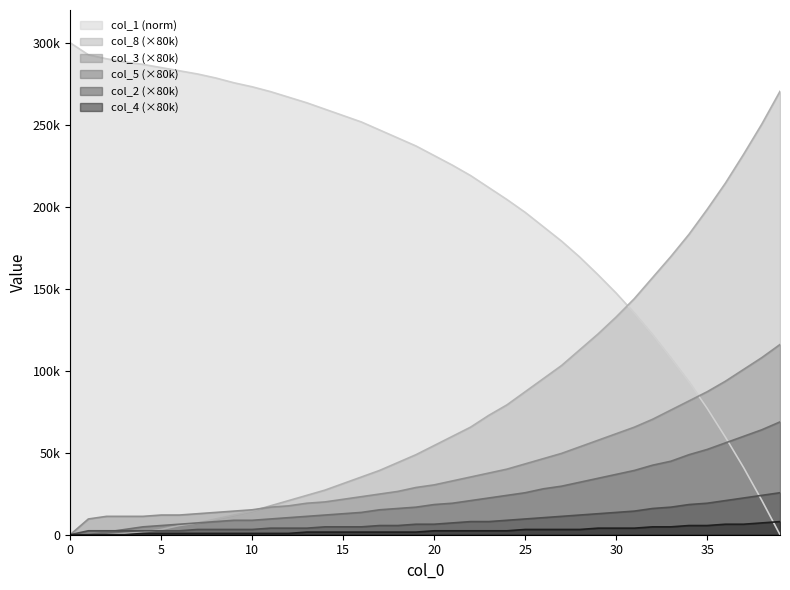

How many lines are shown in the chart?

6